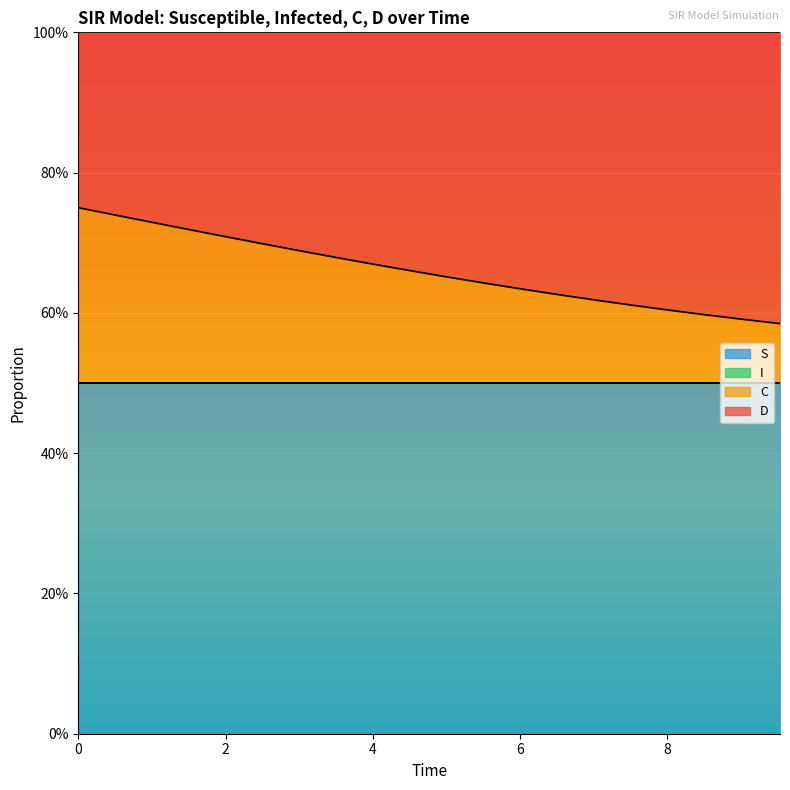

What value does the C series have at 4?

0.7